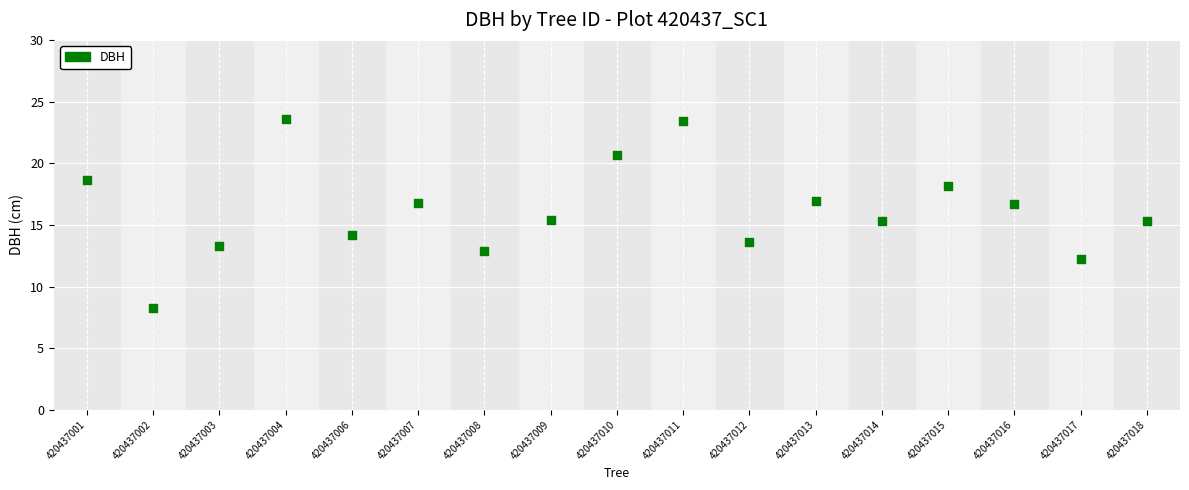

What is the range of Y values (max minus min)?

15.3